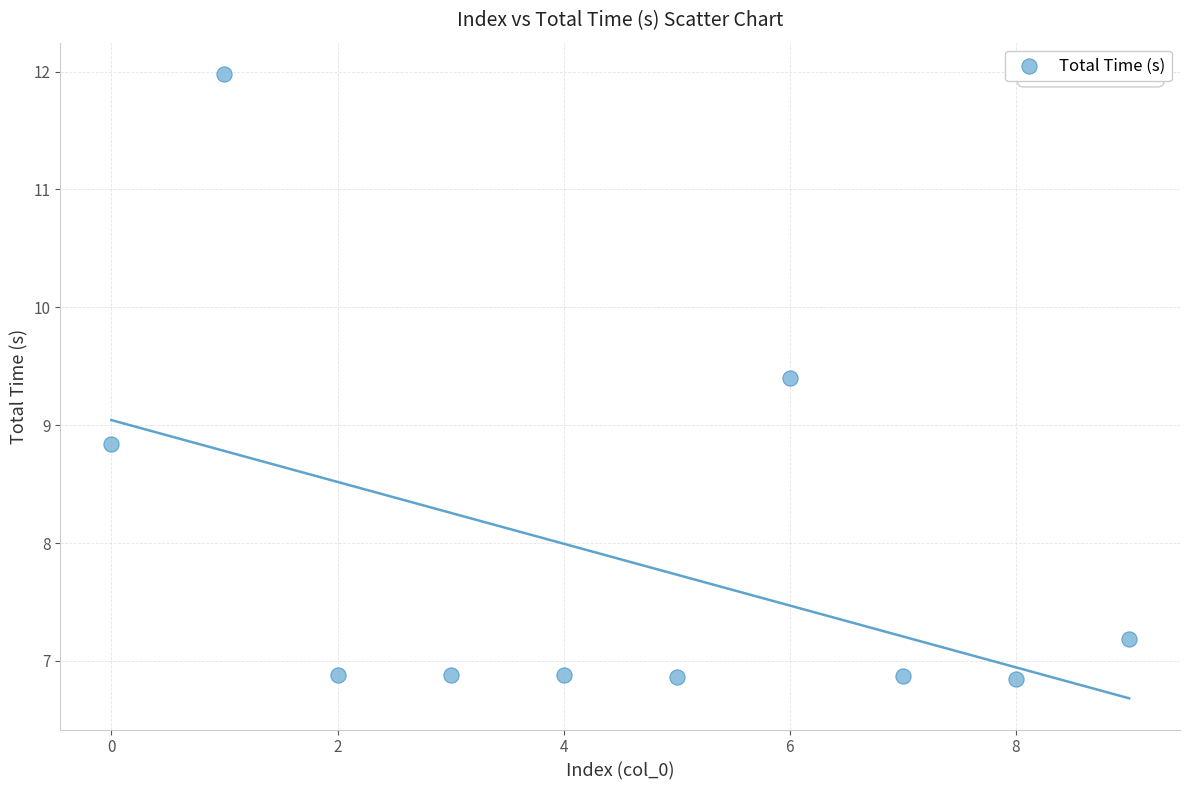

What Y value in the scatter plot is closest to 9?

8.8